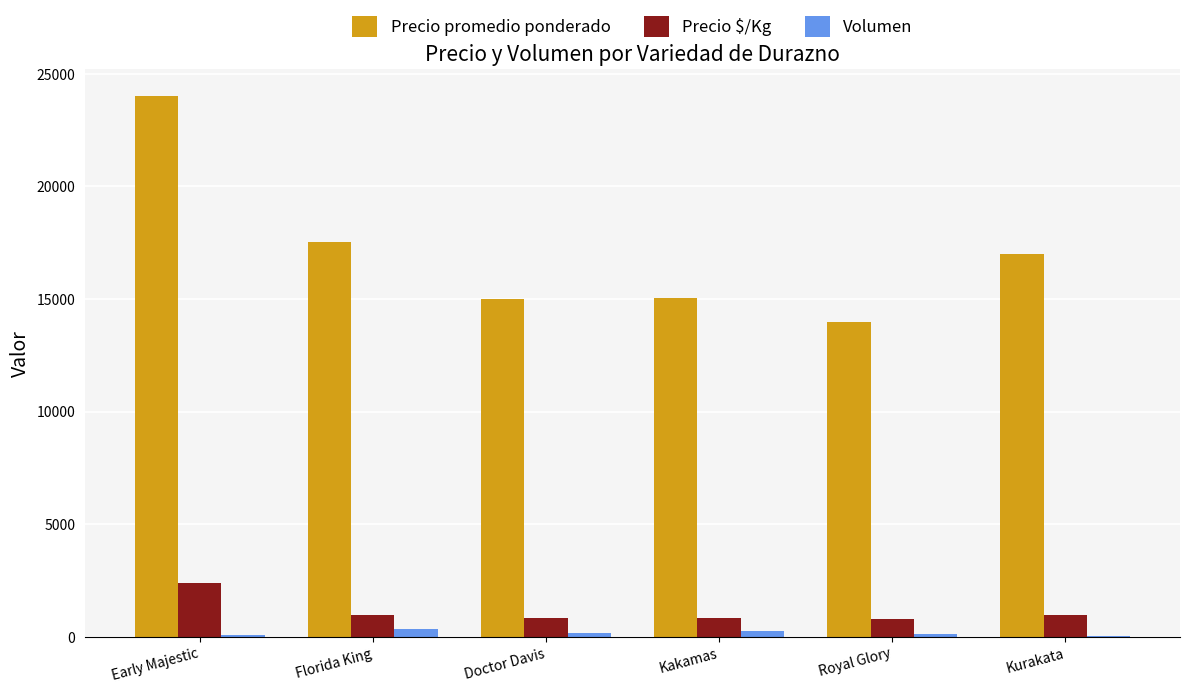

What are all the series names shown in the legend?

Precio promedio ponderado, Precio $/Kg, Volumen